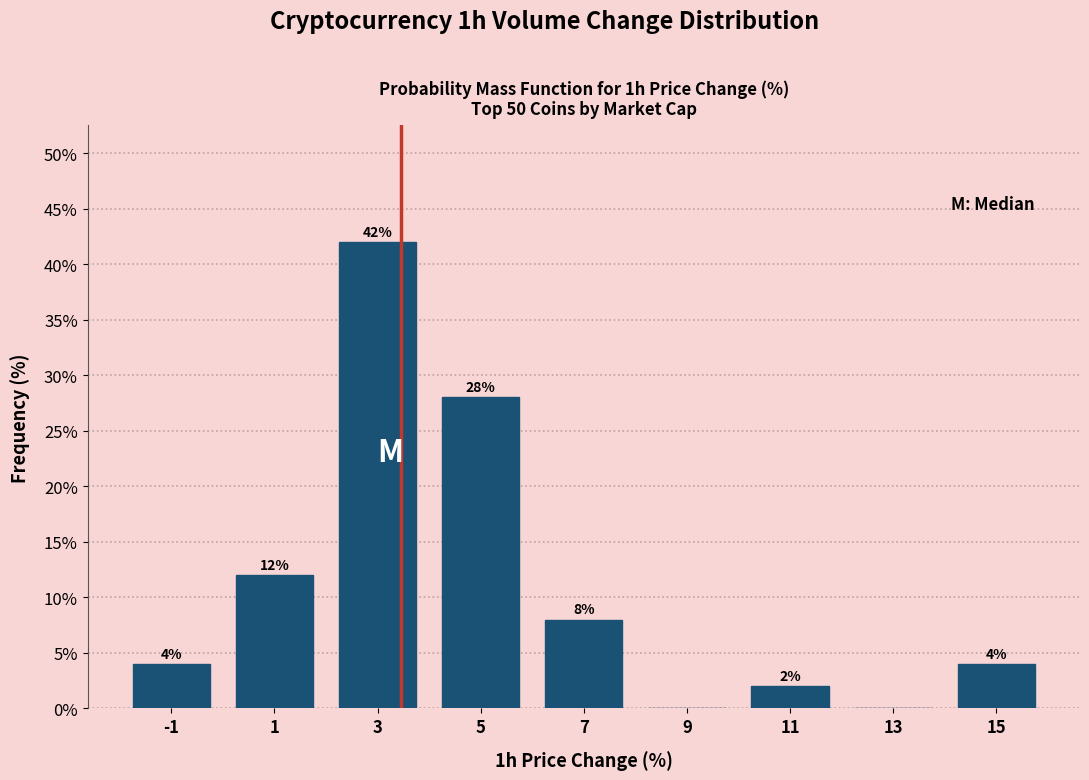

Which range on the x-axis has the tallest bar?

2 to 4